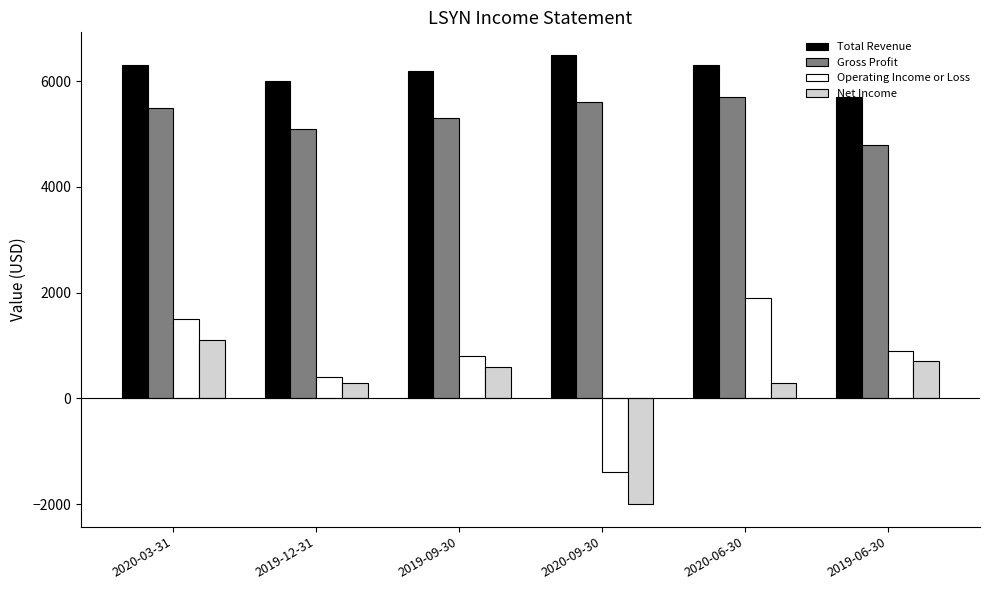

How many data points does each series have?

6